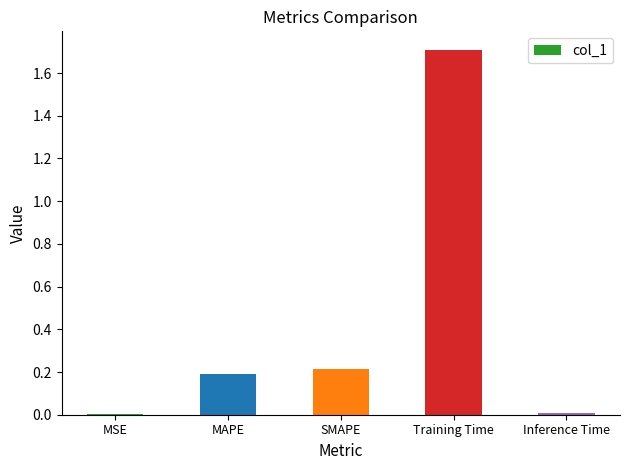

The chart shows a value of 1.7 at Training Time. True or false?

True